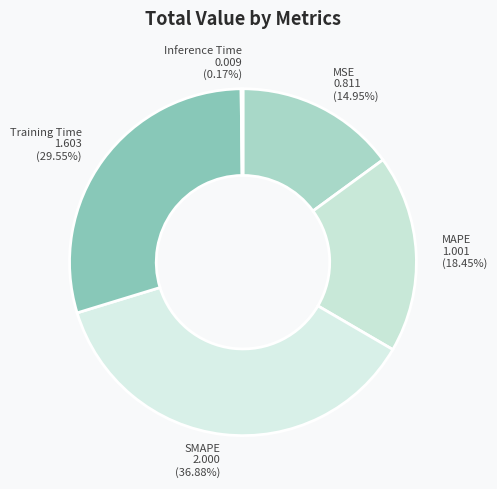

Is there any slice that represents more than half of the pie?

No